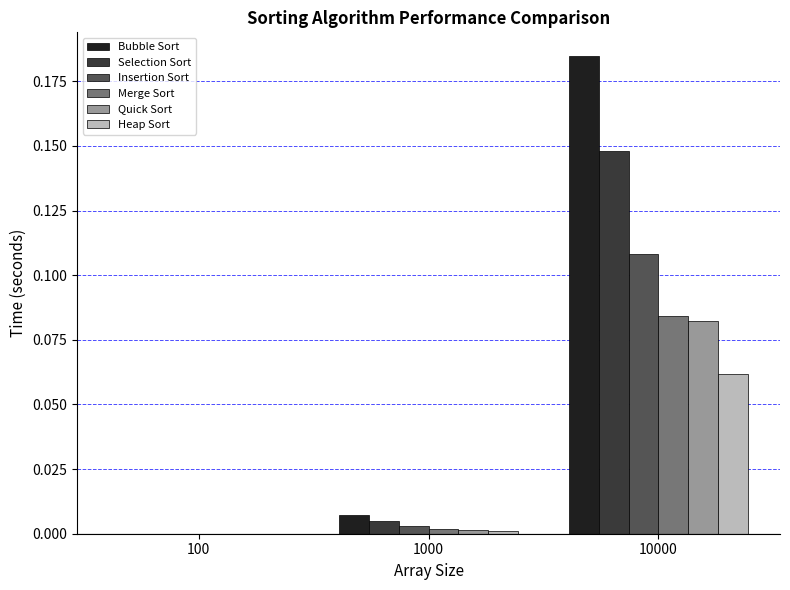

At which category is the sum across all series the highest?

10000